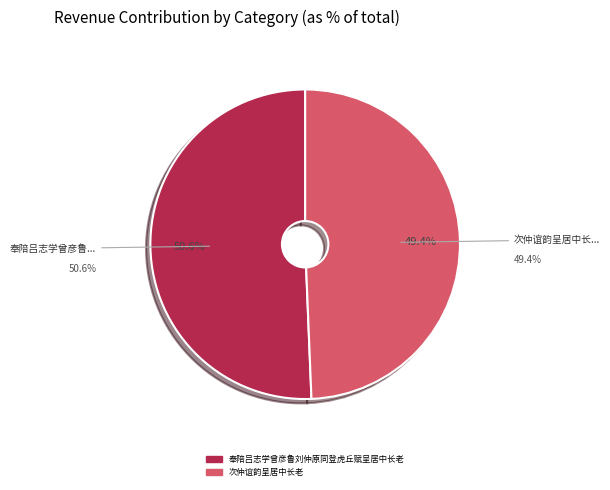

What percentage is the 奉陪吕志学曾彦鲁刘仲原同登虎丘赋呈居中长老 slice, to the nearest percent?

51%